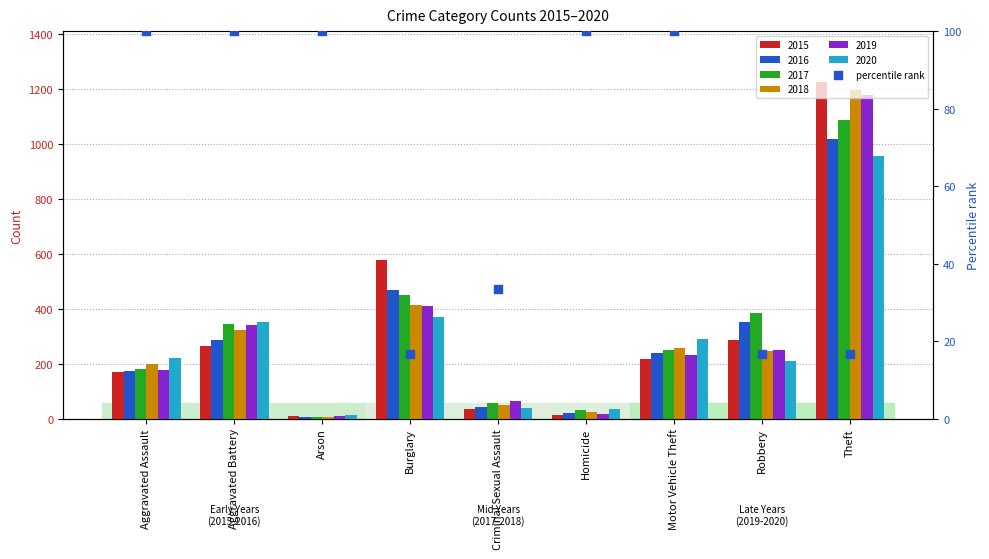

Which has a higher value, Robbery or Aggravated Battery?

Aggravated Battery